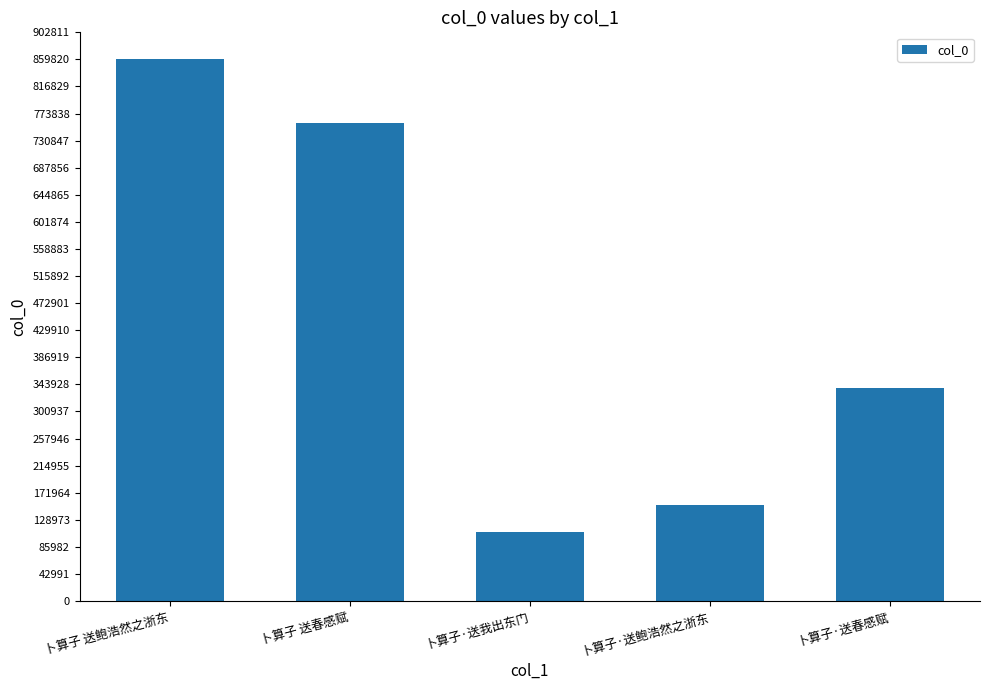

What is the minimum value shown in the chart?

109655